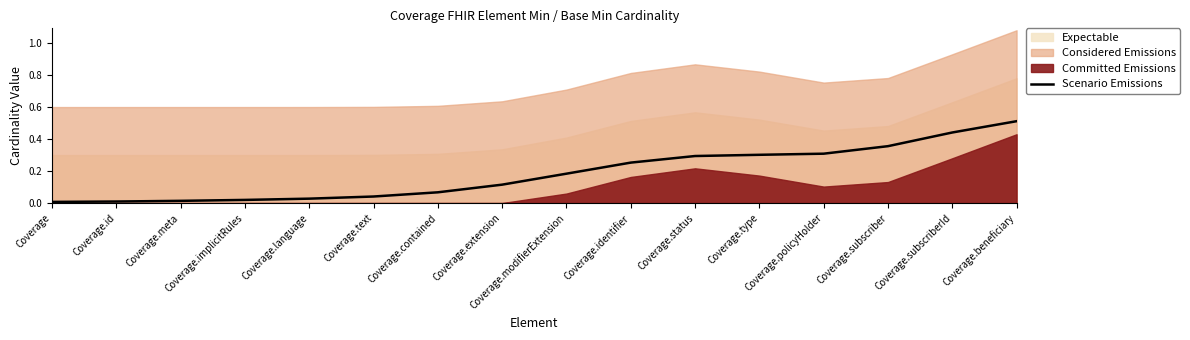

How many lines are shown in the chart?

1